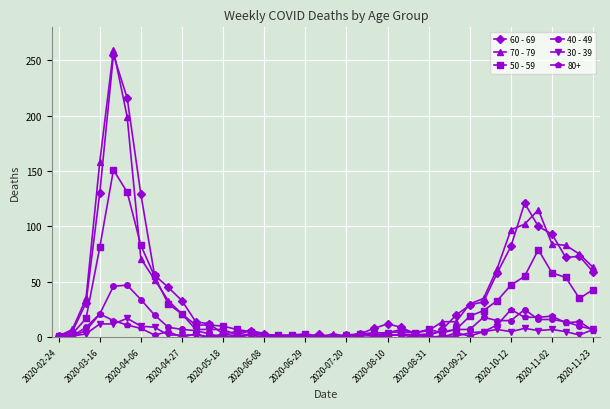

What is the difference between the second highest and minimum values in the 70 - 79 series?

199